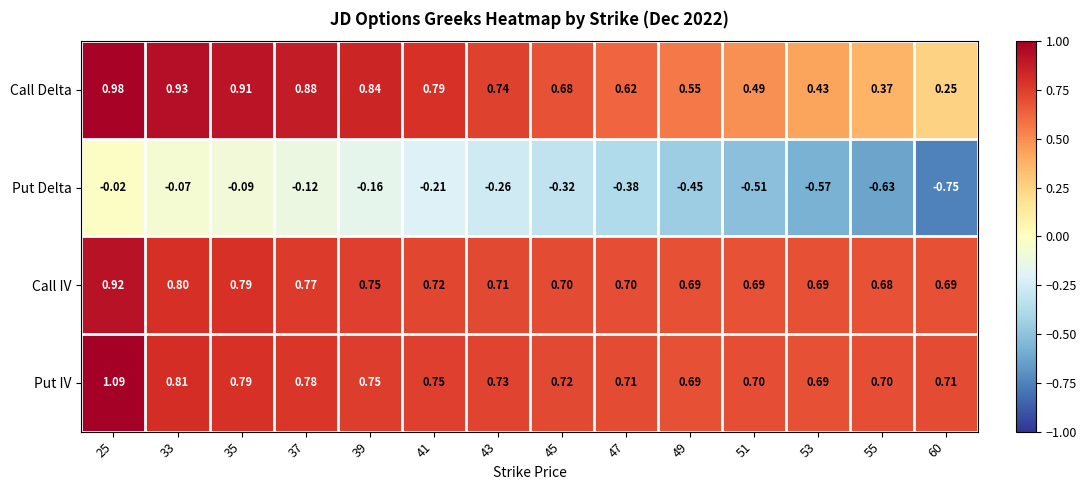

Is the value of Put Delta at 49 greater than the value of Call Delta at 43?

No